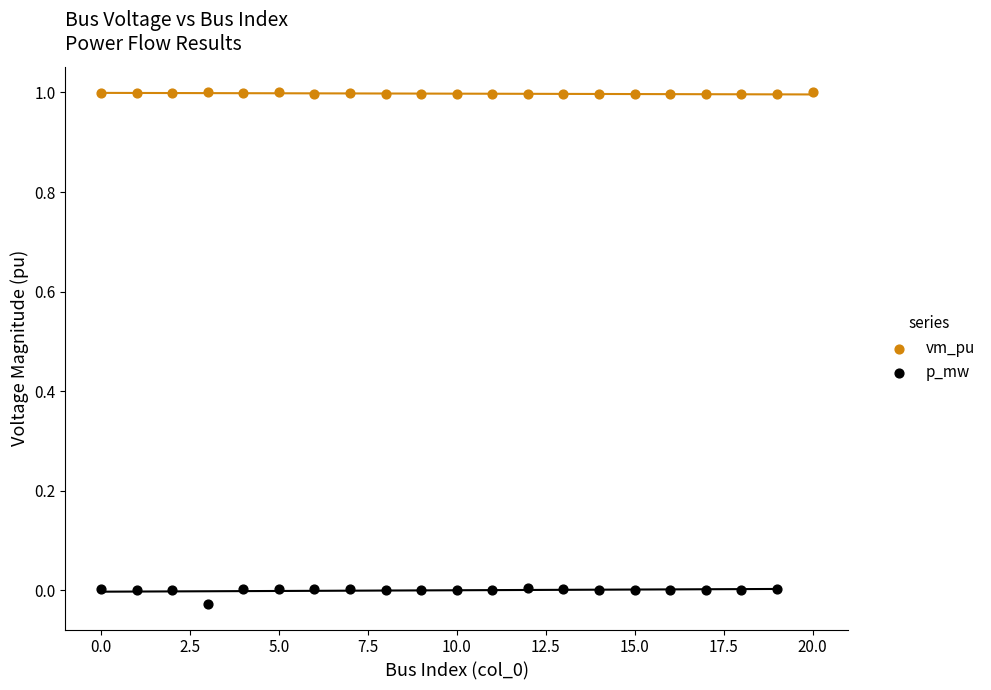

Which series contains the highest Y value?

vm_pu